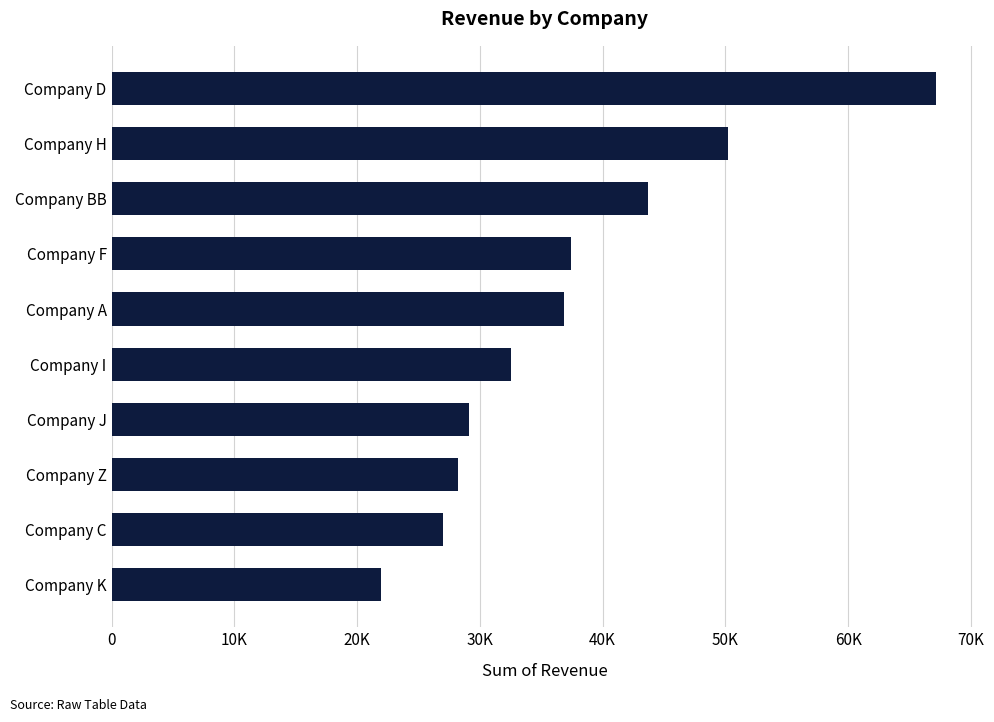

Does the chart contain any negative values?

No